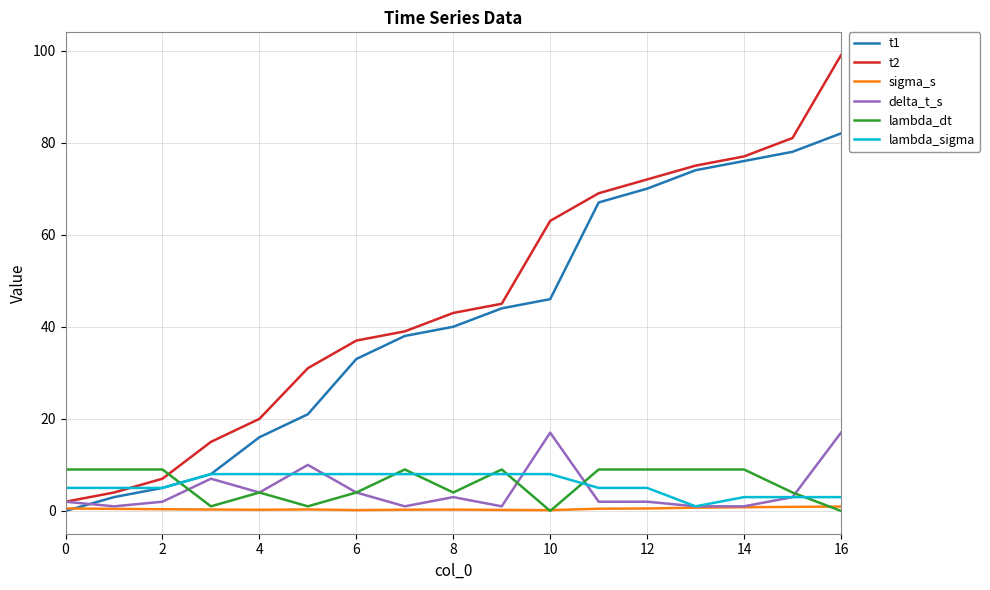

True or false: lambda_dt and t1 intersect in this chart.

True